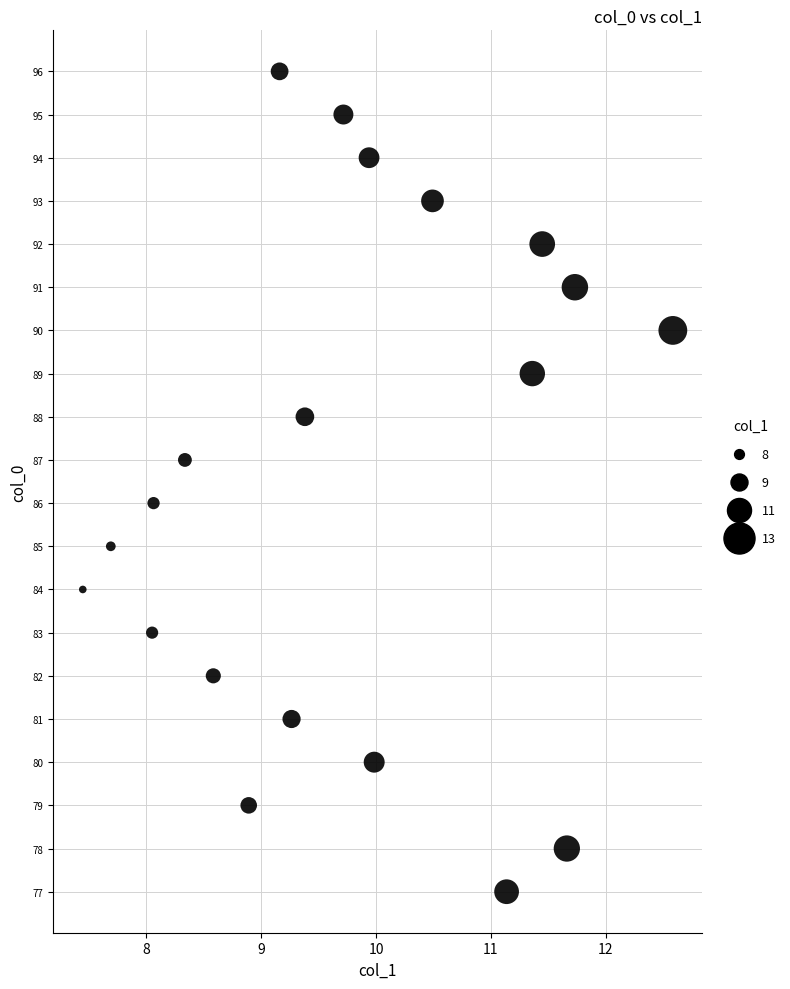

What is the range of Y values (max minus min)?

19